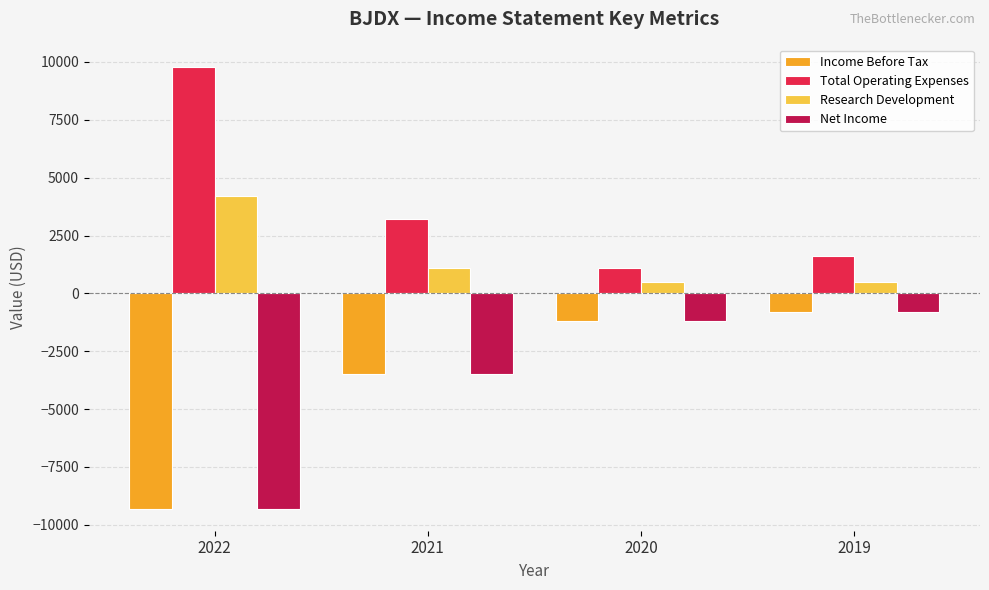

What is the average value of the Research Development series?

1575